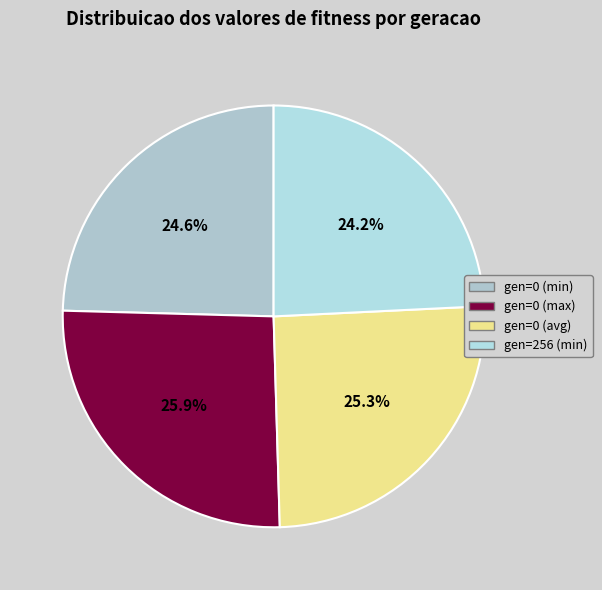

How many slices are in this pie chart?

4